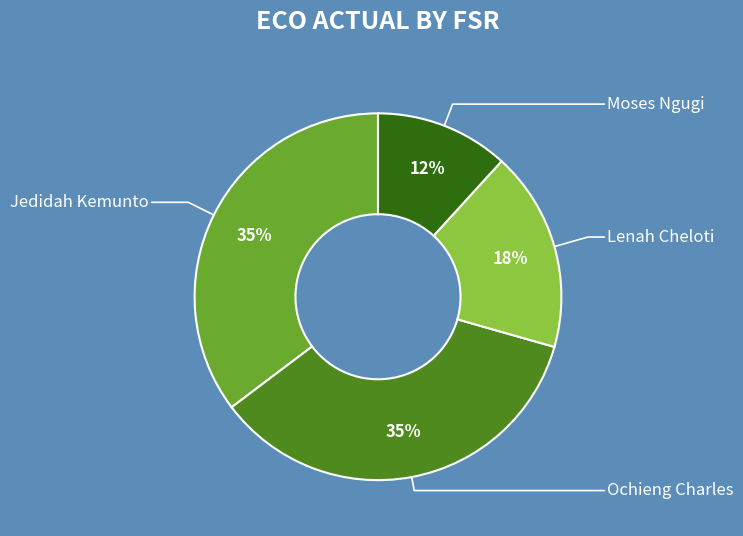

Is it true that Ochieng Charles is 35% of the pie?

True